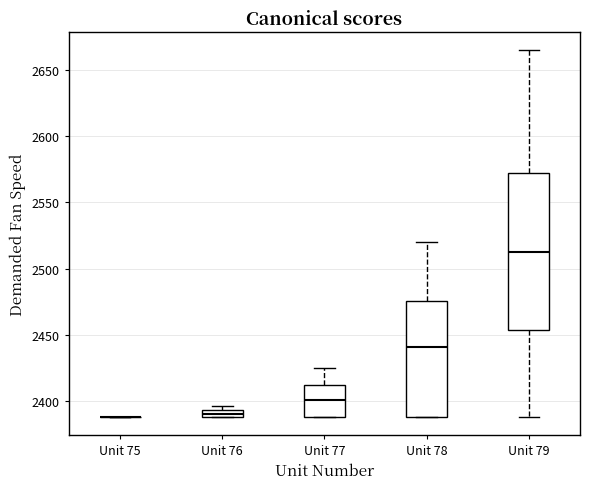

Comparing the boxes themselves (not the whiskers), which one is the tallest?

Unit 79